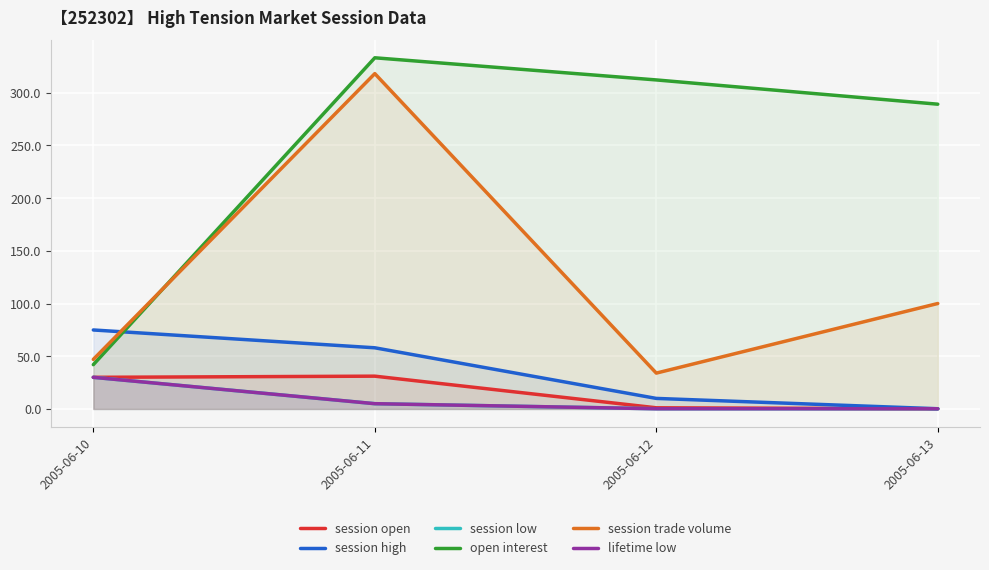

Rank the categories by open interest value from highest to lowest.

2005-06-11, 2005-06-12, 2005-06-13, 2005-06-10